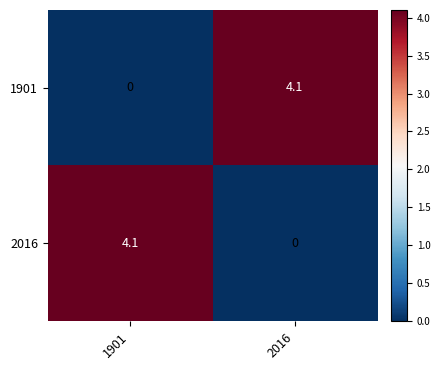

What is the spread (max minus min) of values at 1901?

4.1